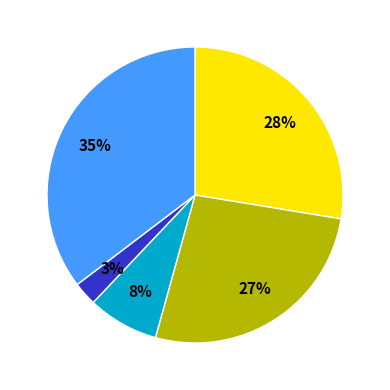

Does any single category account for the majority?

No